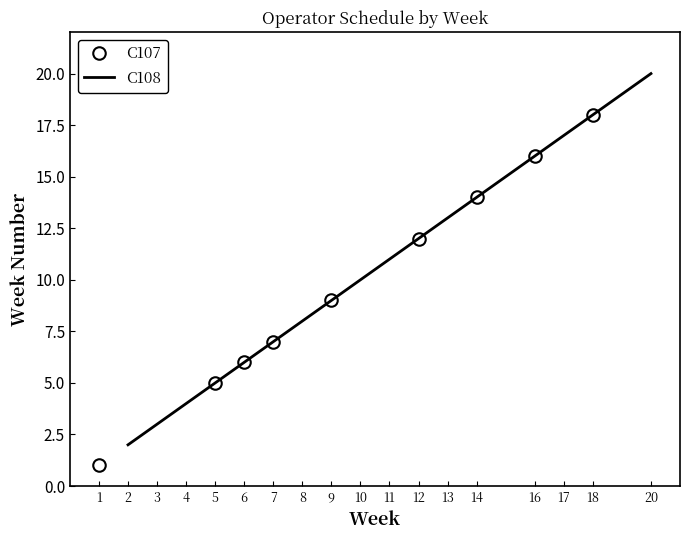

Is the value of C108 assignments at 2 greater than the value of C107 assignments at 0?

Yes